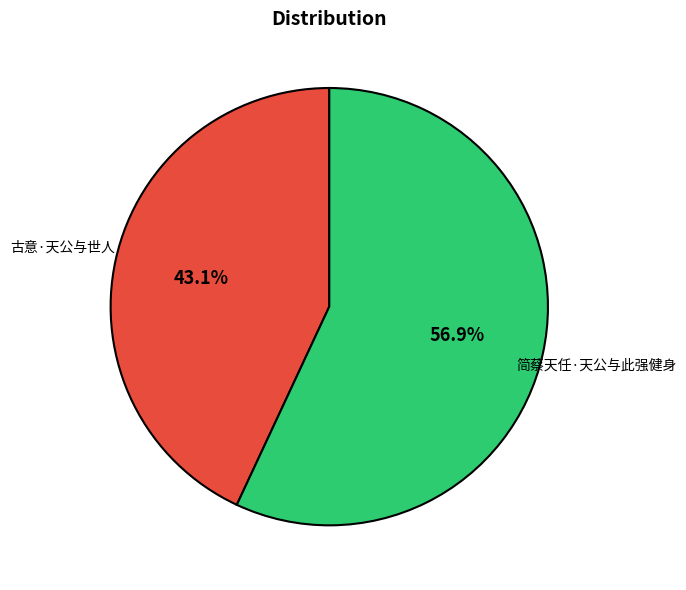

Count the number of slices in the pie.

2